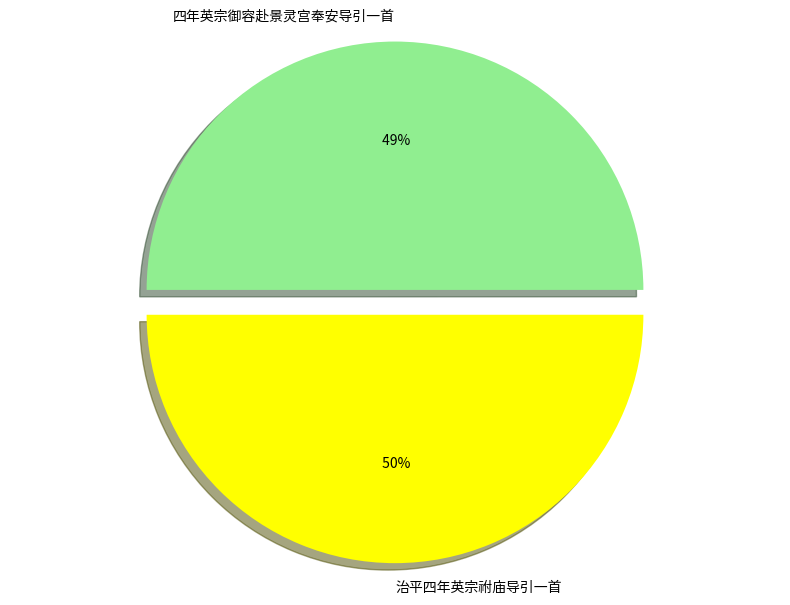

Which has a higher value, 治平四年英宗祔庙导引一首 or 四年英宗御容赴景灵宫奉安导引一首?

治平四年英宗祔庙导引一首